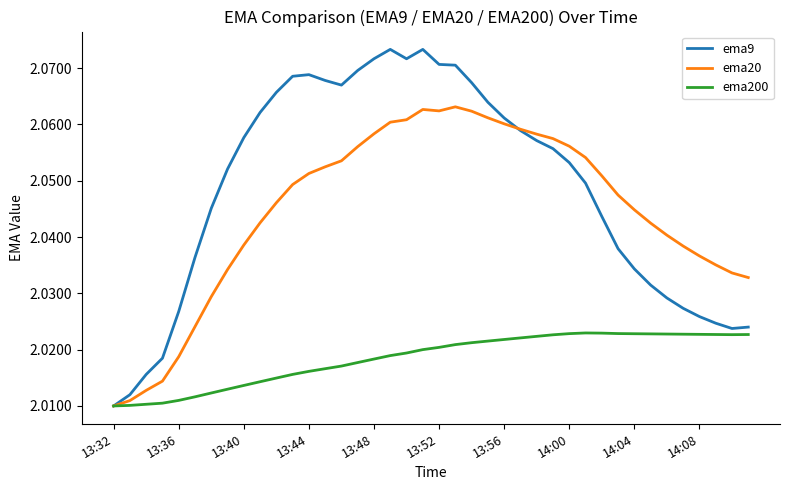

Which series has the largest total across all categories?

ema9